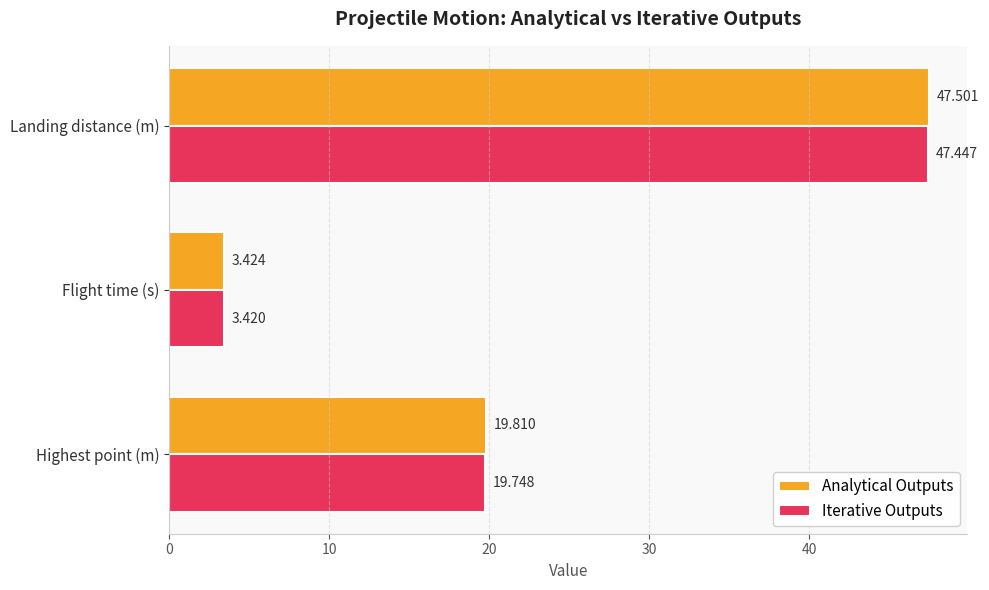

Which series has the largest total across all categories?

Analytical Outputs